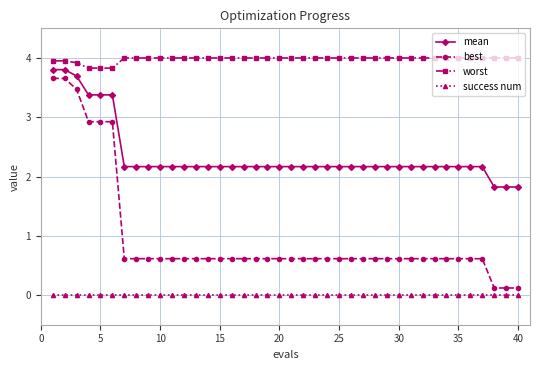

Which series has the largest range (max minus min)?

best